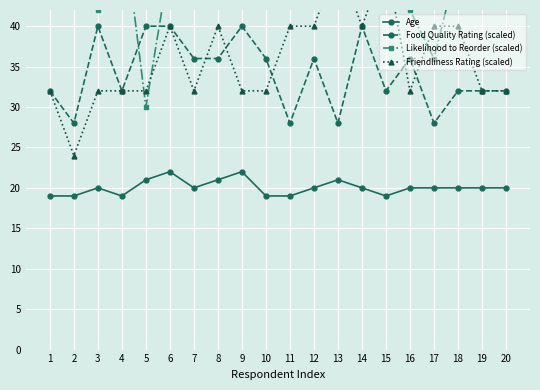

What is the value of the Friendliness Rating (scaled) point at the 1st from the left?

32